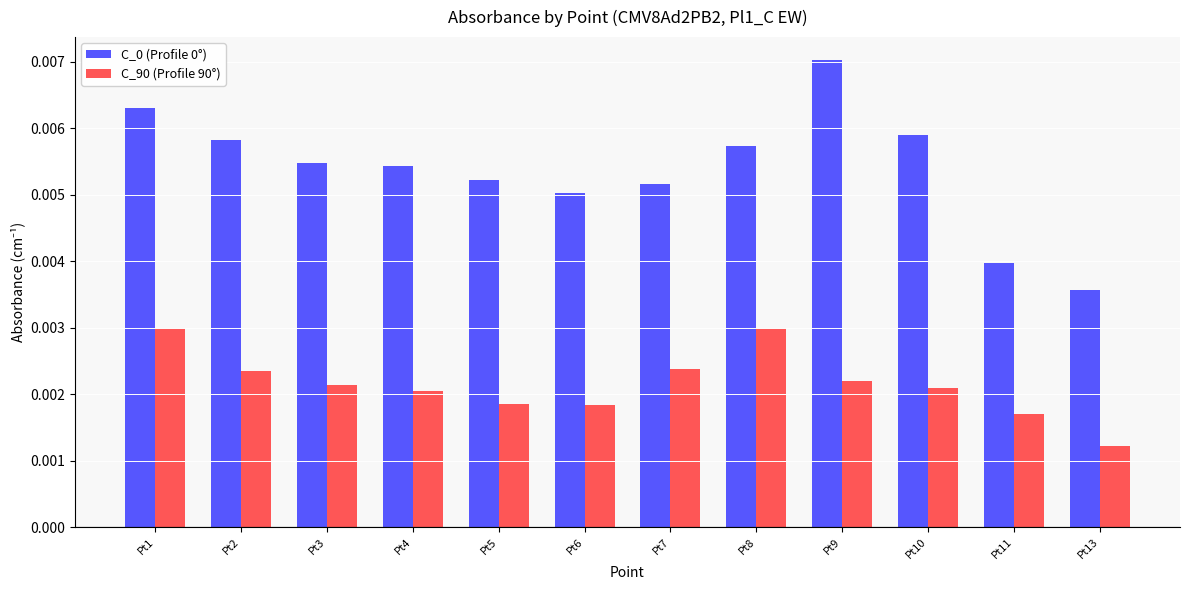

At how many categories does at least one series exceed 0?

12